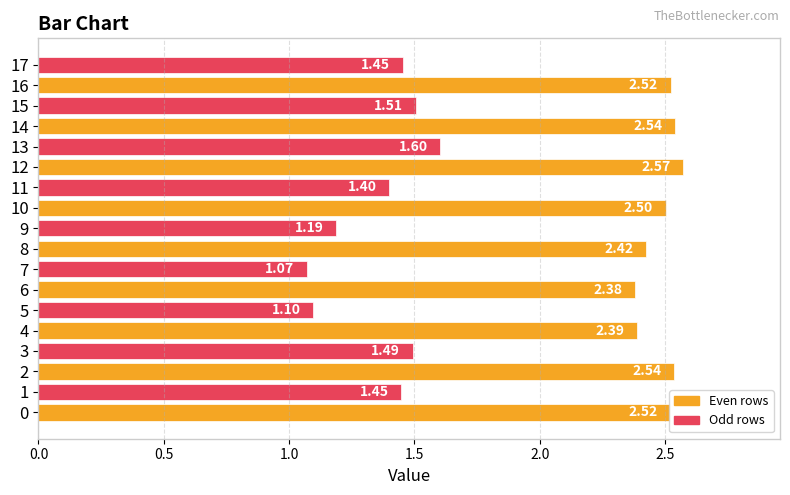

Is it true that the value at 9 is 0.8?

False